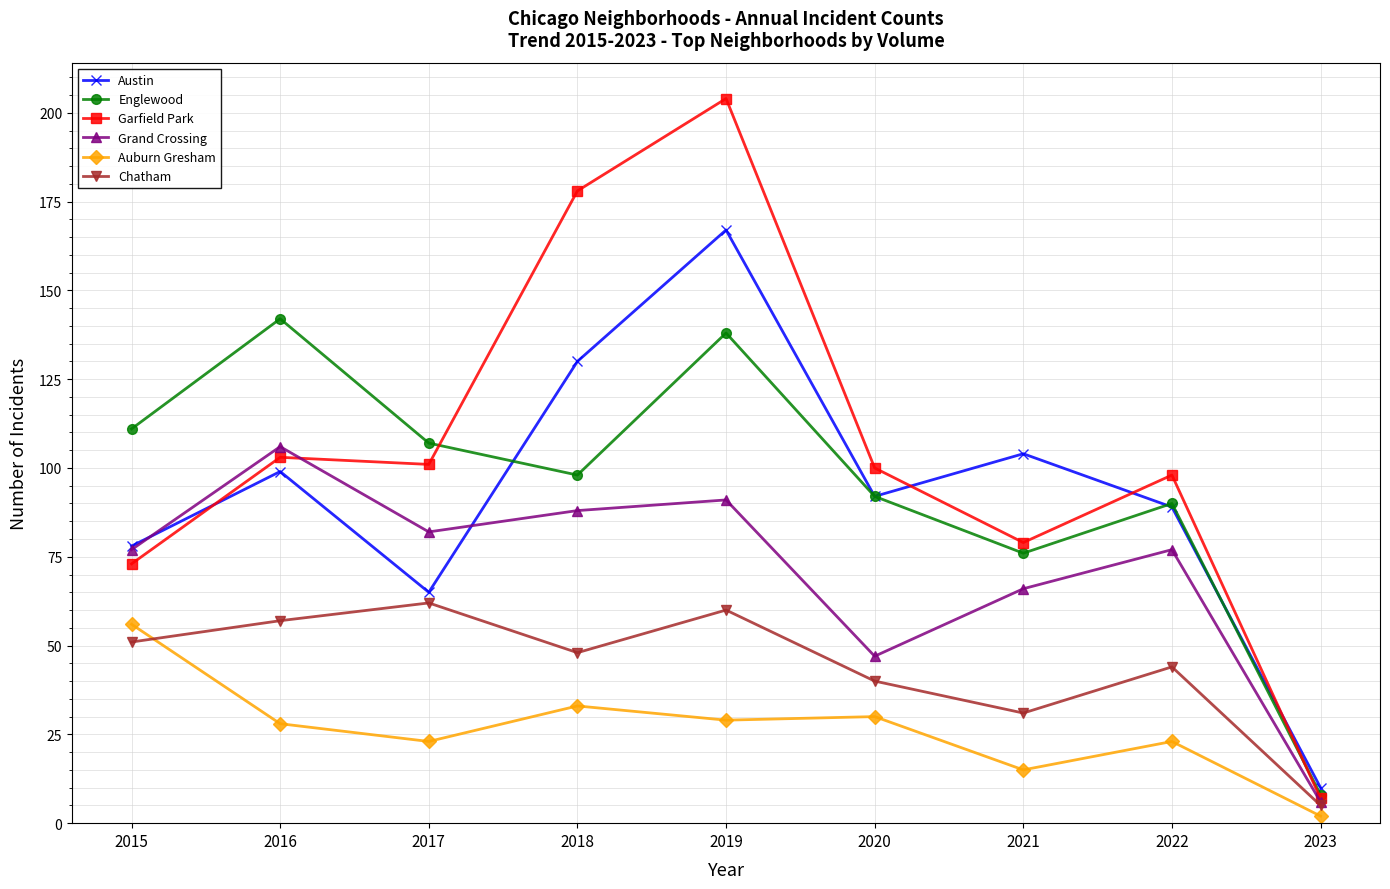

Which series changed the most between 2019 and 2022?

Garfield Park